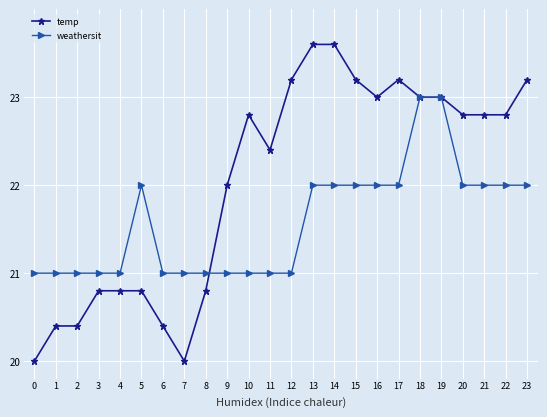

How many lines are shown in the chart?

2